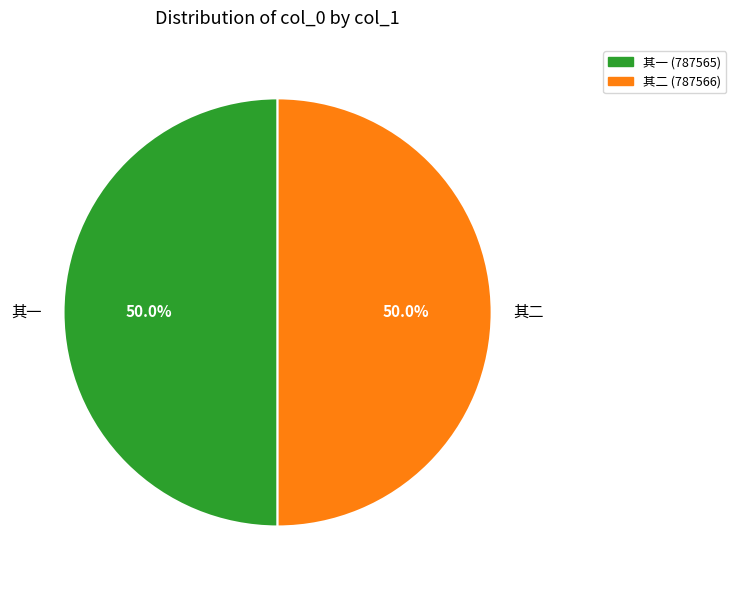

Combined, what portion of the pie is 其二 (787566) and 其一 (787565)?

100.0%